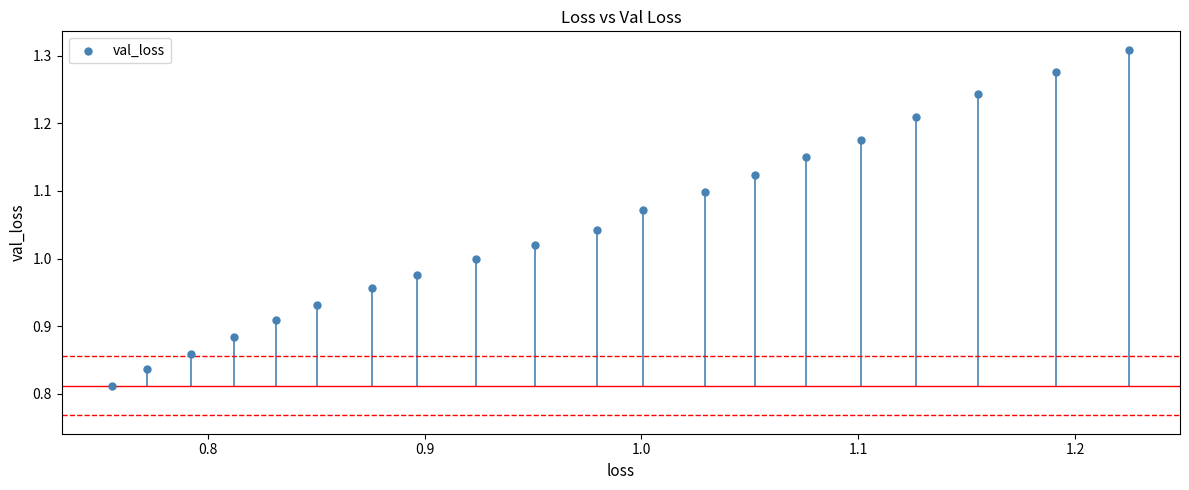

What is the range of Y values (max minus min)?

0.5